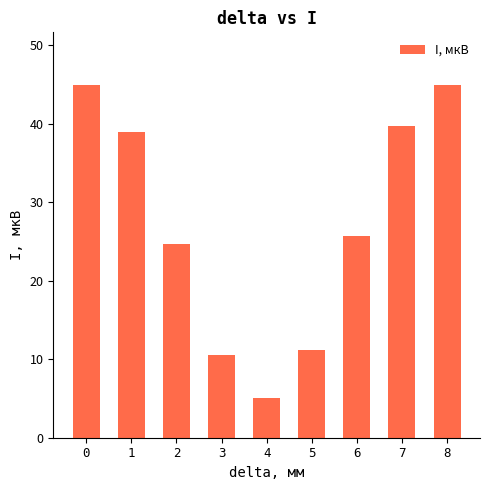

The value at 7 is 39.7. True or false?

True